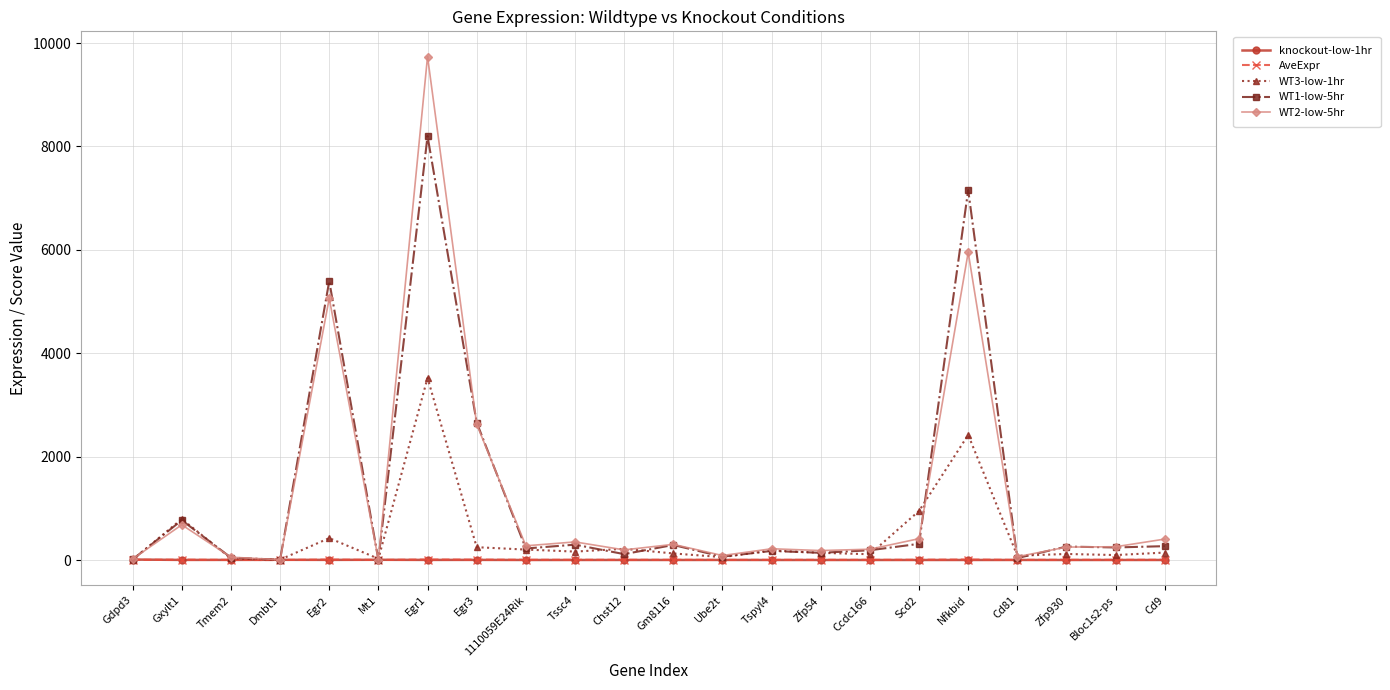

What is the label of the 8th point from the right?

Zfp54